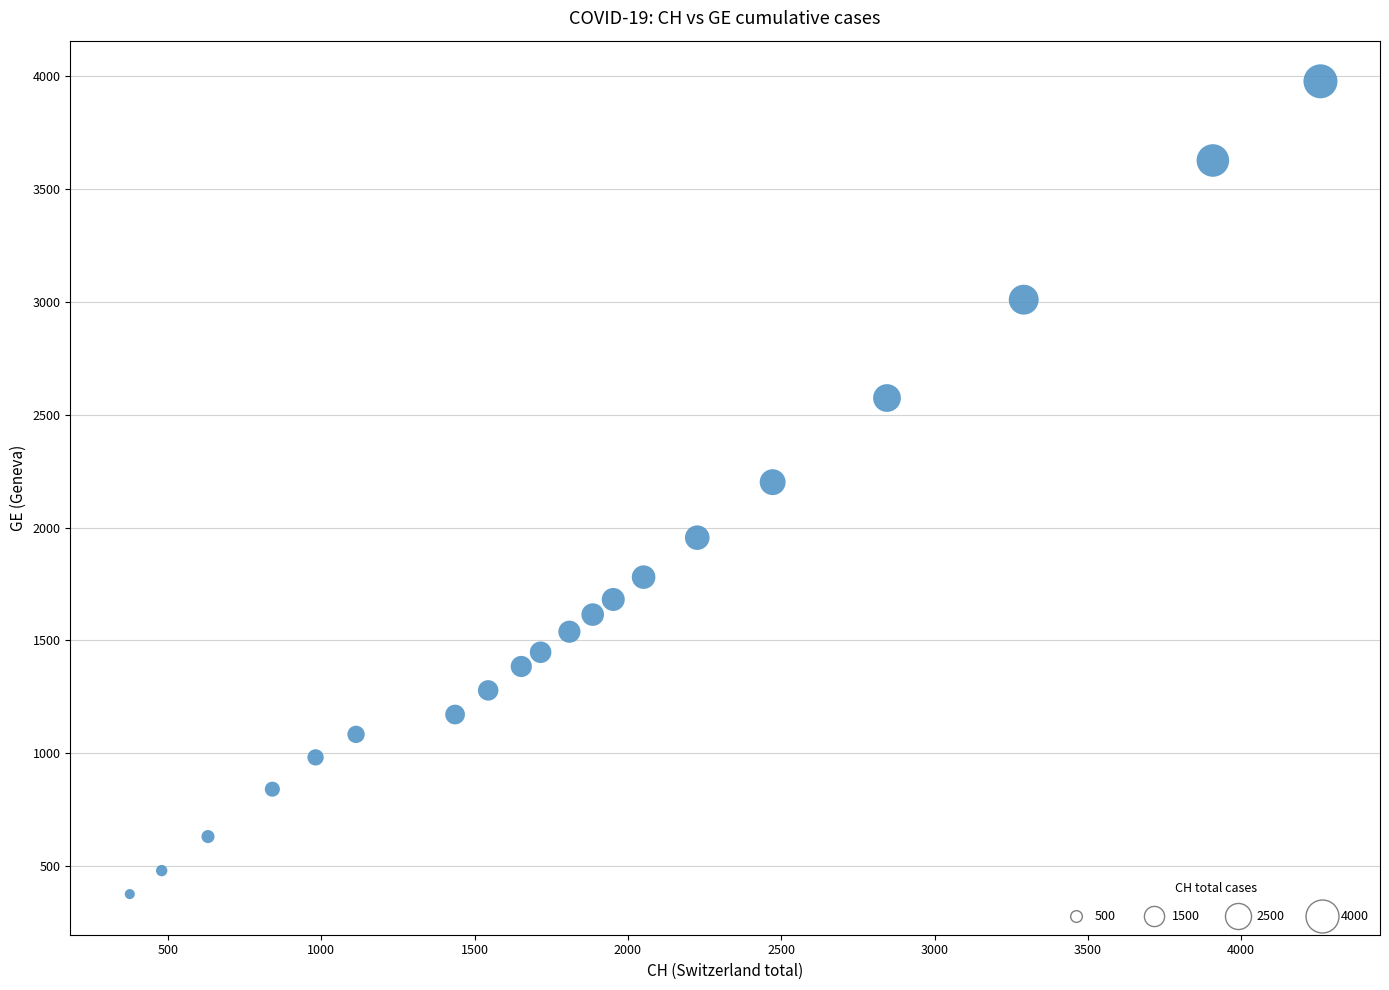

What is the range of X values (max minus min)?

3884